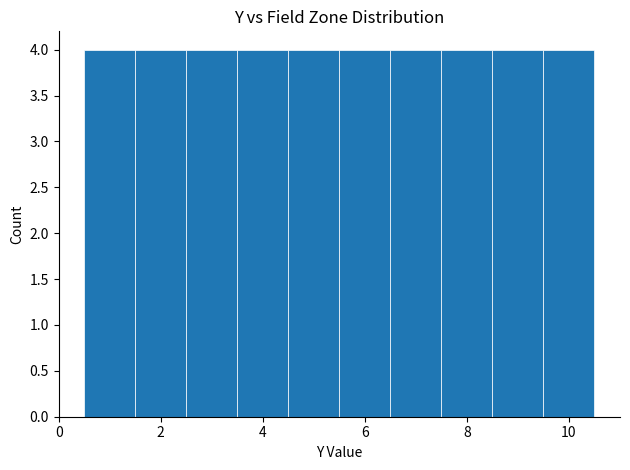

Reading left to right, list every bar in this chart as the range it spans on the x-axis followed by its height. Neither the bar edges nor the heights are printed on the chart, so give them approximately, as read against the axes.

0.5 to 1.5: 4
1.5 to 2.5: 4
2.5 to 3.5: 4
3.5 to 4.5: 4
4.5 to 5.5: 4
5.5 to 6.5: 4
6.5 to 7.5: 4
7.5 to 8.5: 4
8.5 to 9.5: 4
9.5 to 10.5: 4